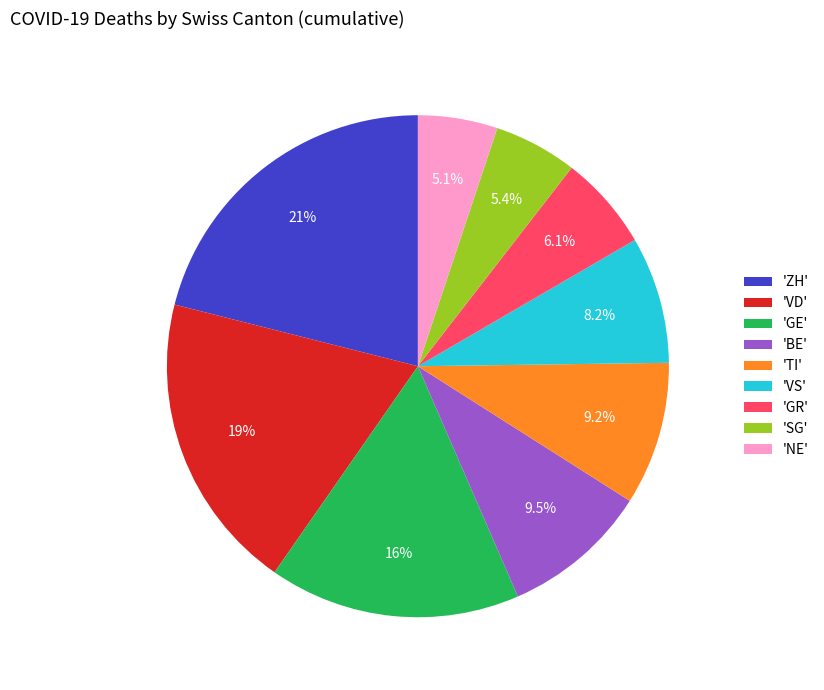

Is there a majority slice in this chart?

No